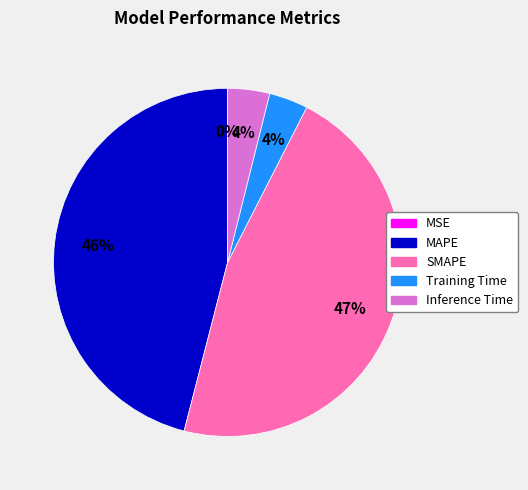

The SMAPE slice represents 47% of the pie. True or false?

True